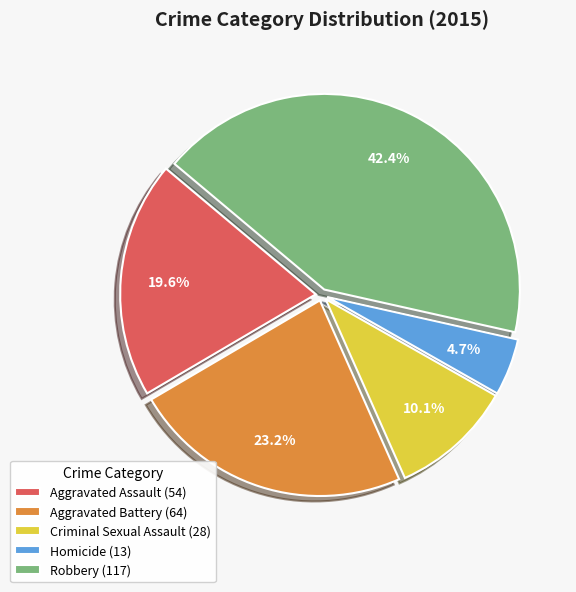

Do Aggravated Assault and Aggravated Battery together represent more than half of the pie?

No